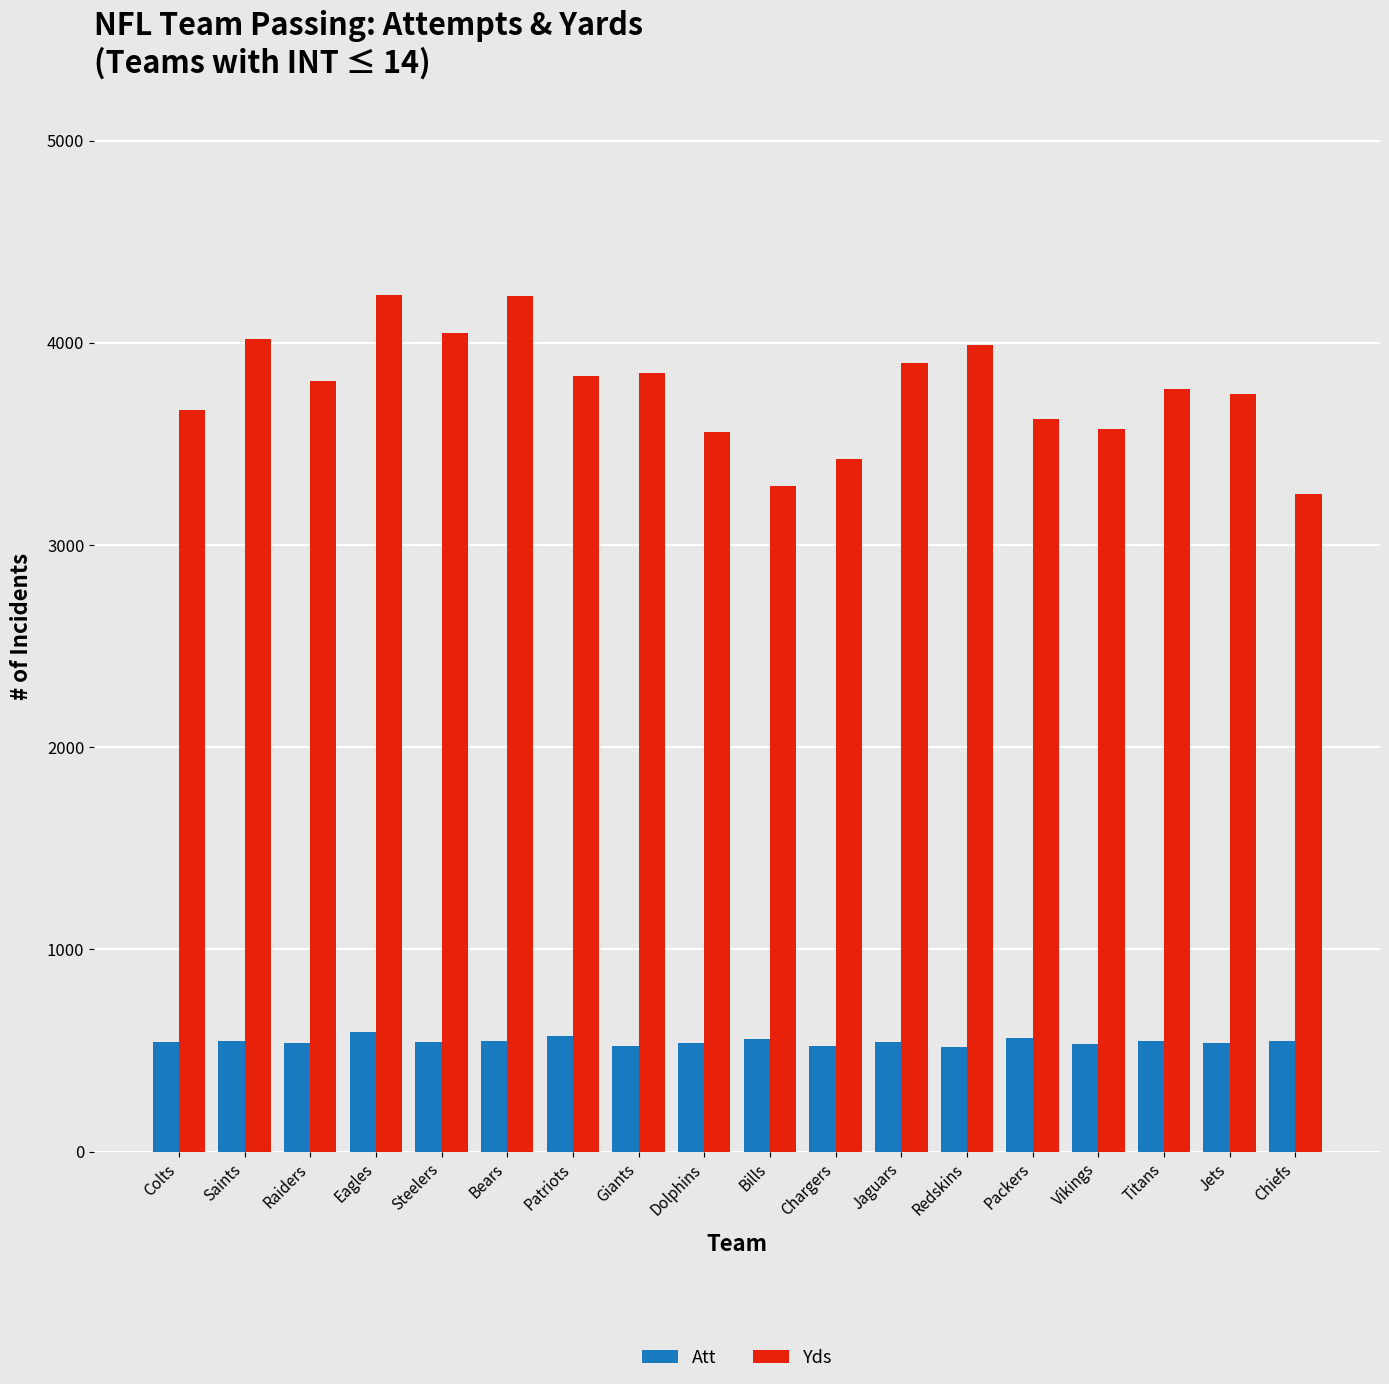

What is the spread (max minus min) of values at Giants?

3328